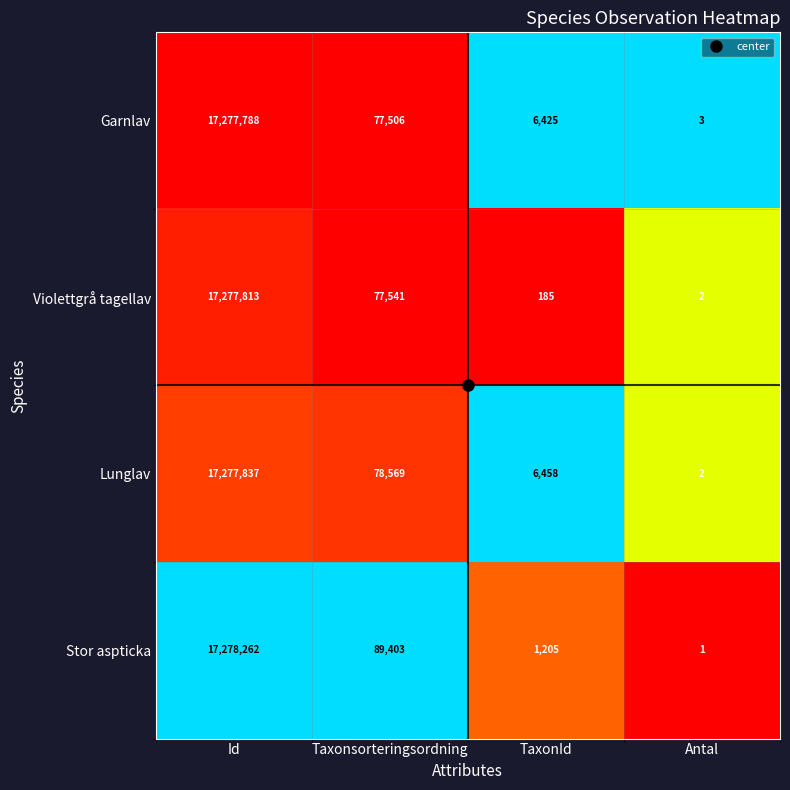

Which category has the highest value across all series?

Id